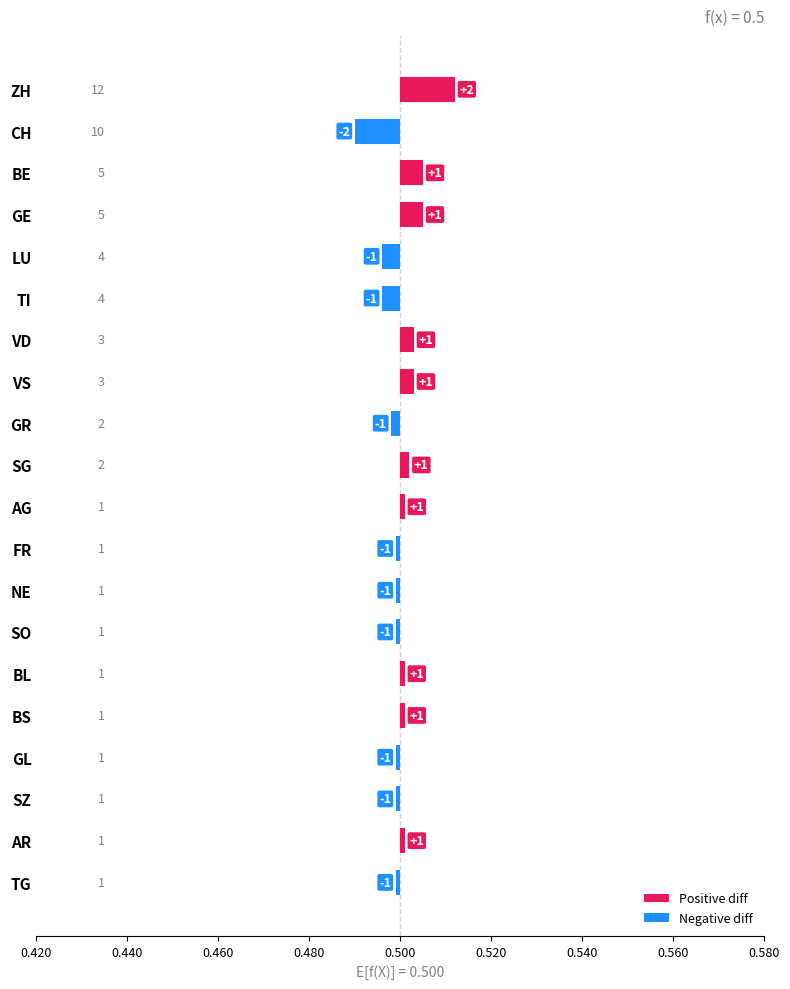

What are all the series names shown in the legend?

Positive diff, Negative diff